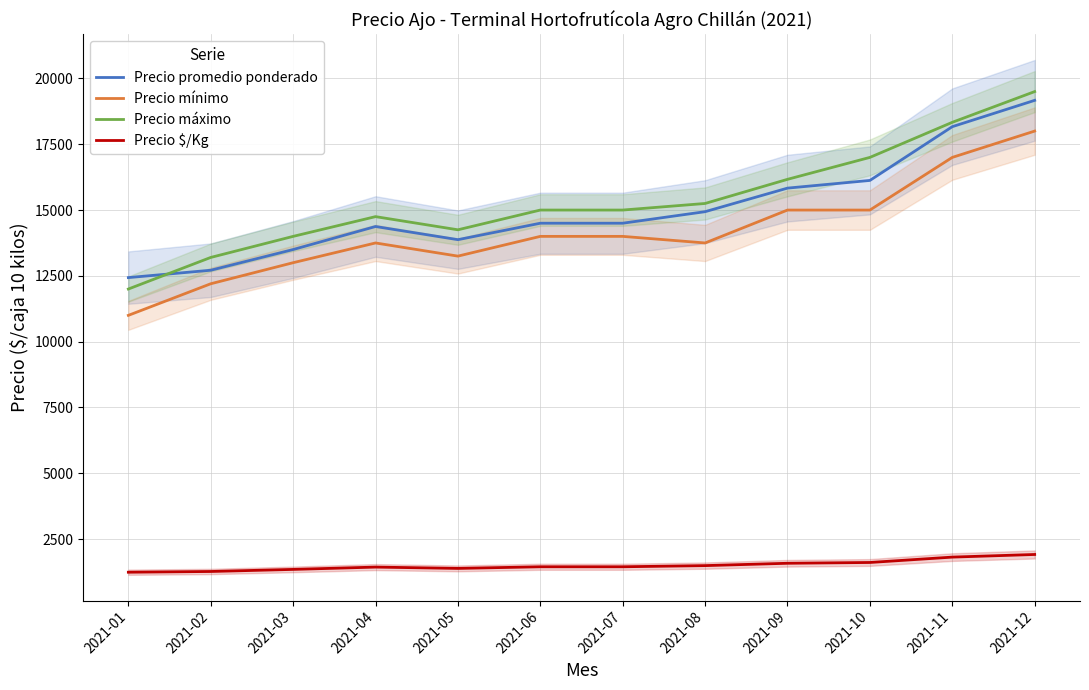

What is the difference between the maximum and minimum values in the Precio mínimo series?

7000